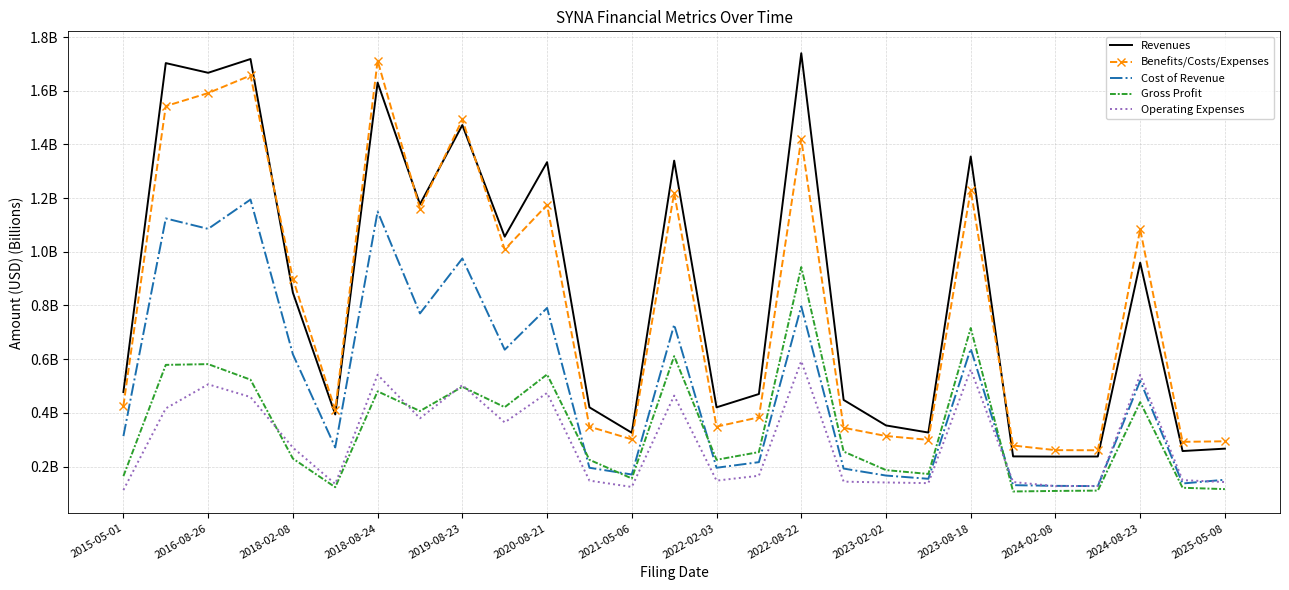

True or false: Benefits/Costs/Expenses and Gross Profit intersect in this chart.

False